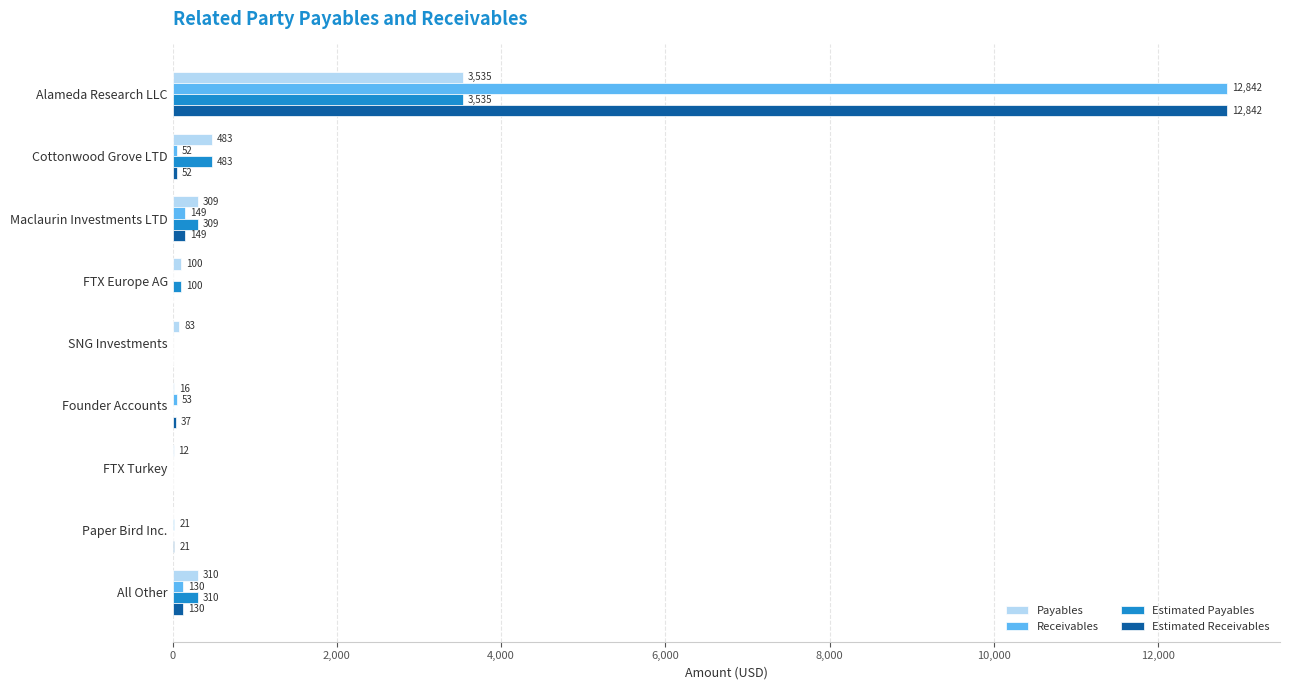

What are all the series names shown in the legend?

Payables, Receivables, Estimated Payables, Estimated Receivables